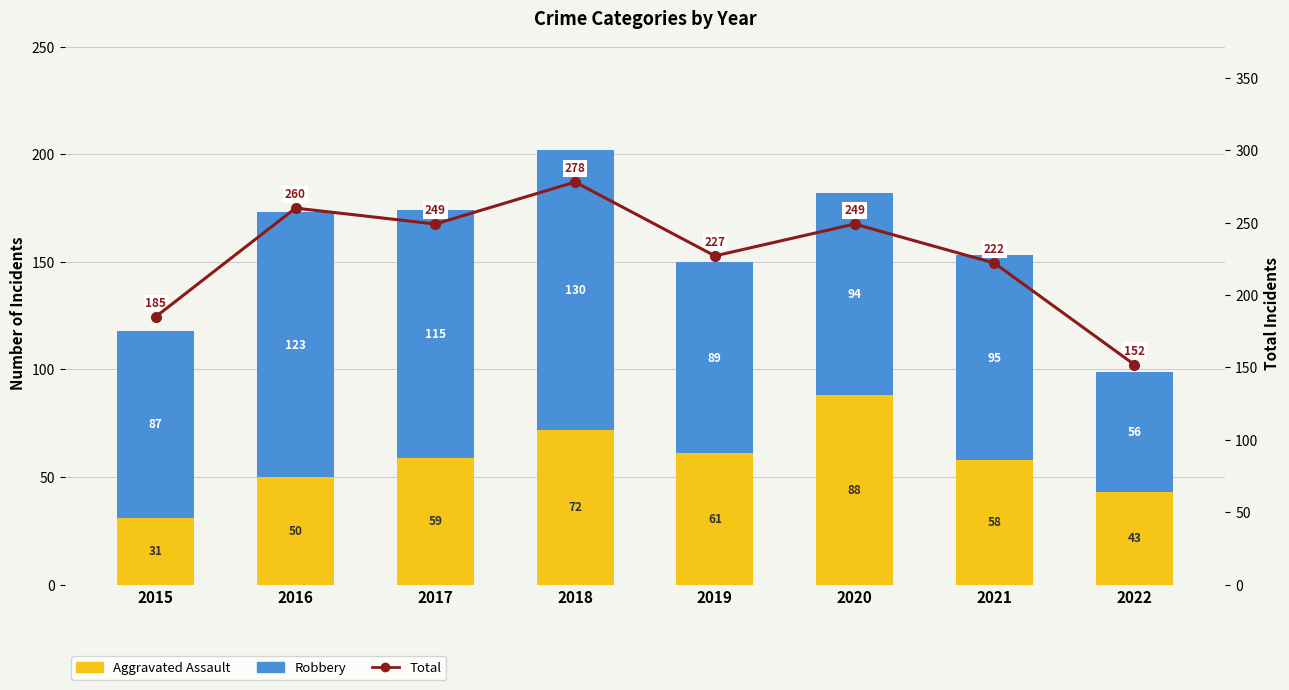

Is it true that Total equals 437 at 2020?

False